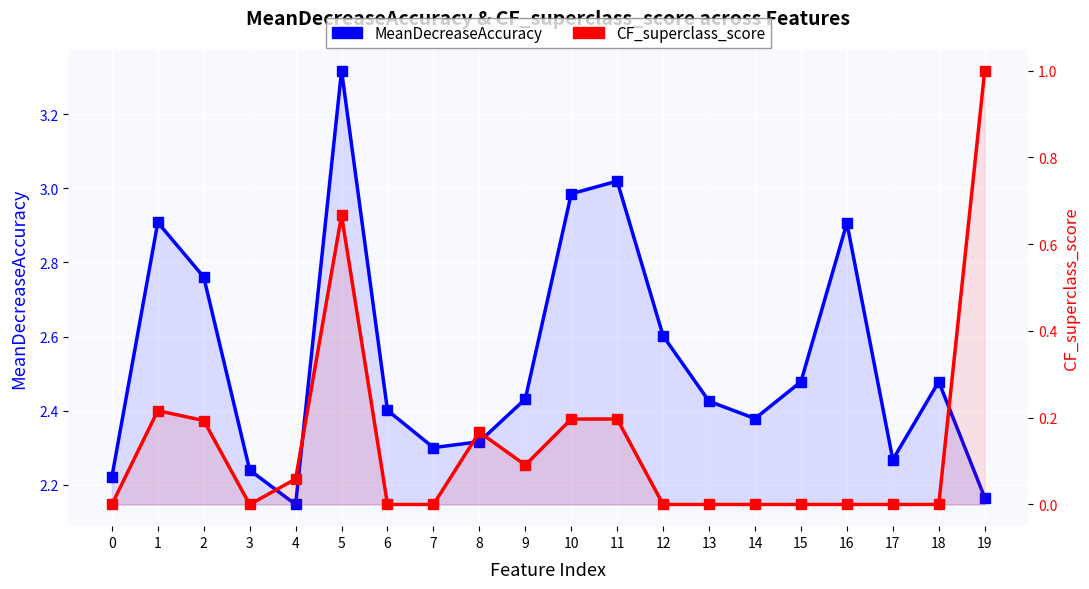

Reading left to right, list all the values displayed in this chart.

MeanDecreaseAccuracy: 0=2.2	1=2.9	2=2.8	3=2.2	4=2.1	5=3.3	6=2.4	7=2.3	8=2.3	9=2.4	10=3.0	11=3.0	12=2.6	13=2.4	14=2.4	15=2.5	16=2.9	17=2.3	18=2.5	19=2.2
CF_superclass_score: 0=0.0	1=0.2	2=0.2	3=0.0	4=0.1	5=0.7	6=0.0	7=0.0	8=0.2	9=0.1	10=0.2	11=0.2	12=0.0	13=0.0	14=0.0	15=0.0	16=0.0	17=0.0	18=0.0	19=1.0